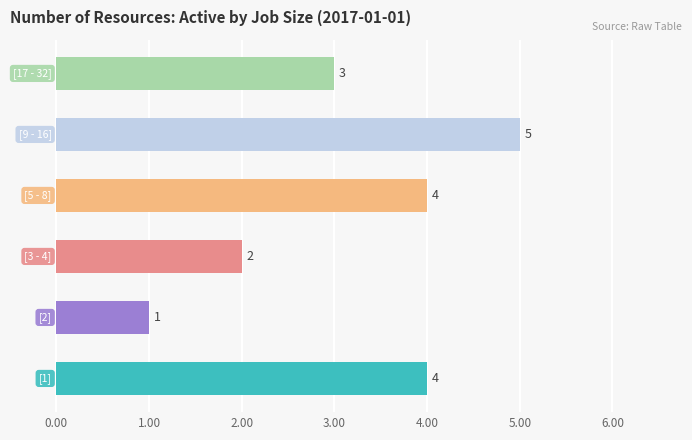

What is the difference between the maximum and second lowest values?

3